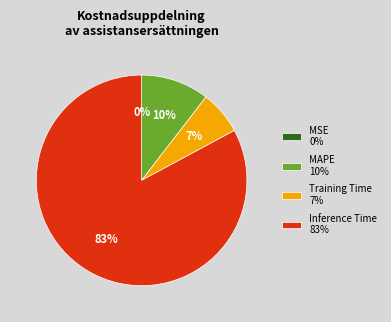

What is the largest slice in the pie chart?

Inference Time 83%